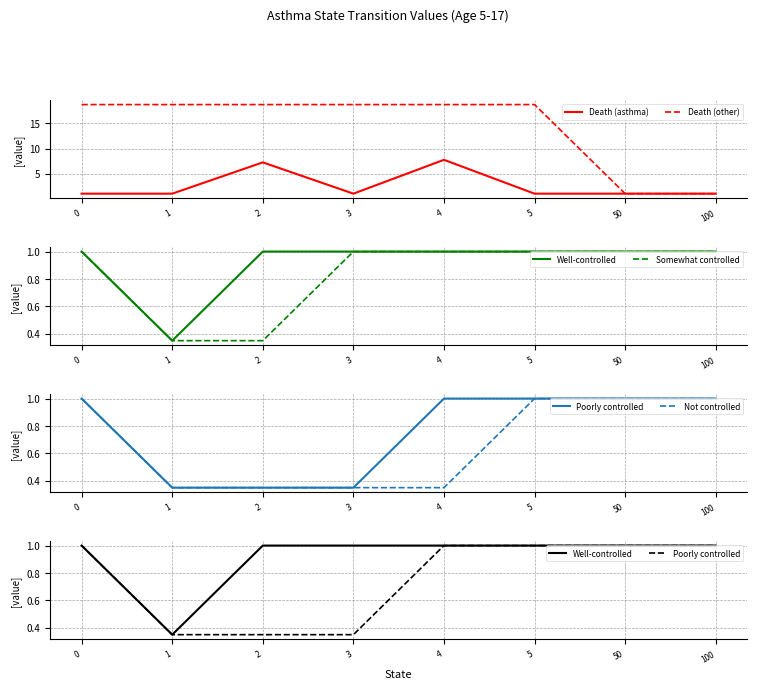

Reading right to left, what are all the values shown in this chart?

Death (asthma): 1.0	1.0	1.0	7.8	1.0	7.2	1.0	1.0
Death (other): 1.0	1.0	18.8	18.8	18.8	18.8	18.8	18.8
Well-controlled: 1.0	1.0	1.0	1.0	1.0	1.0	0.3	1.0
Somewhat controlled: 1.0	1.0	1.0	1.0	1.0	0.3	0.3	1.0
Poorly controlled: 1.0	1.0	1.0	1.0	0.3	0.3	0.3	1.0
Not controlled: 1.0	1.0	1.0	0.3	0.3	0.3	0.3	1.0